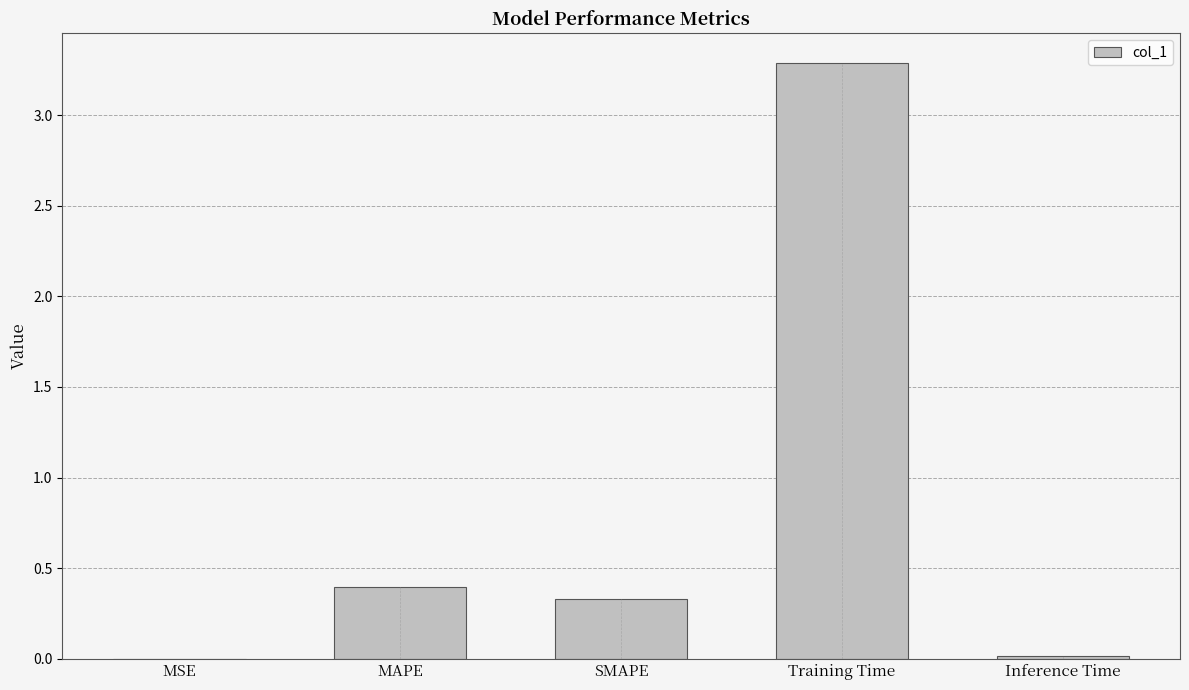

True or false: the data shows 0.6 at SMAPE.

False